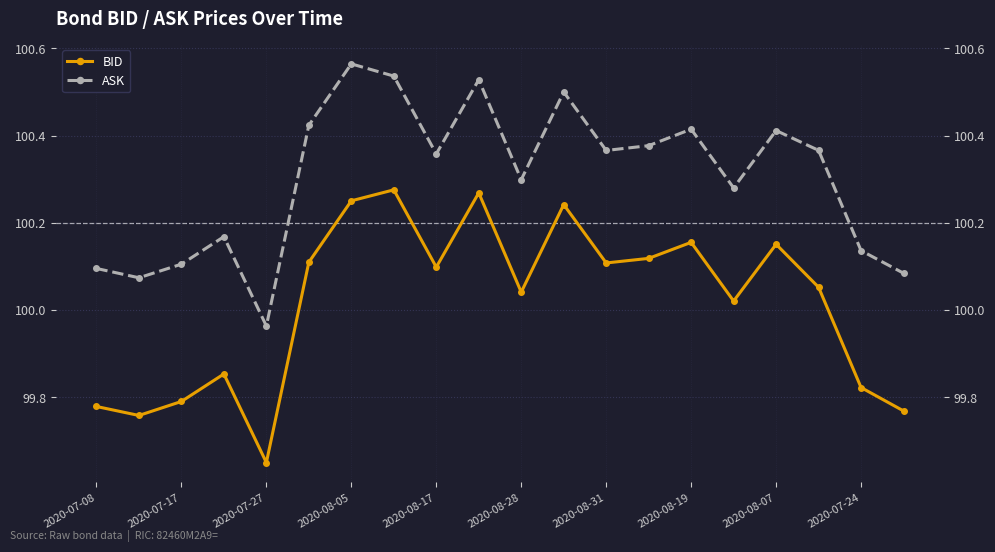

True or false: ASK and BID intersect in this chart.

False